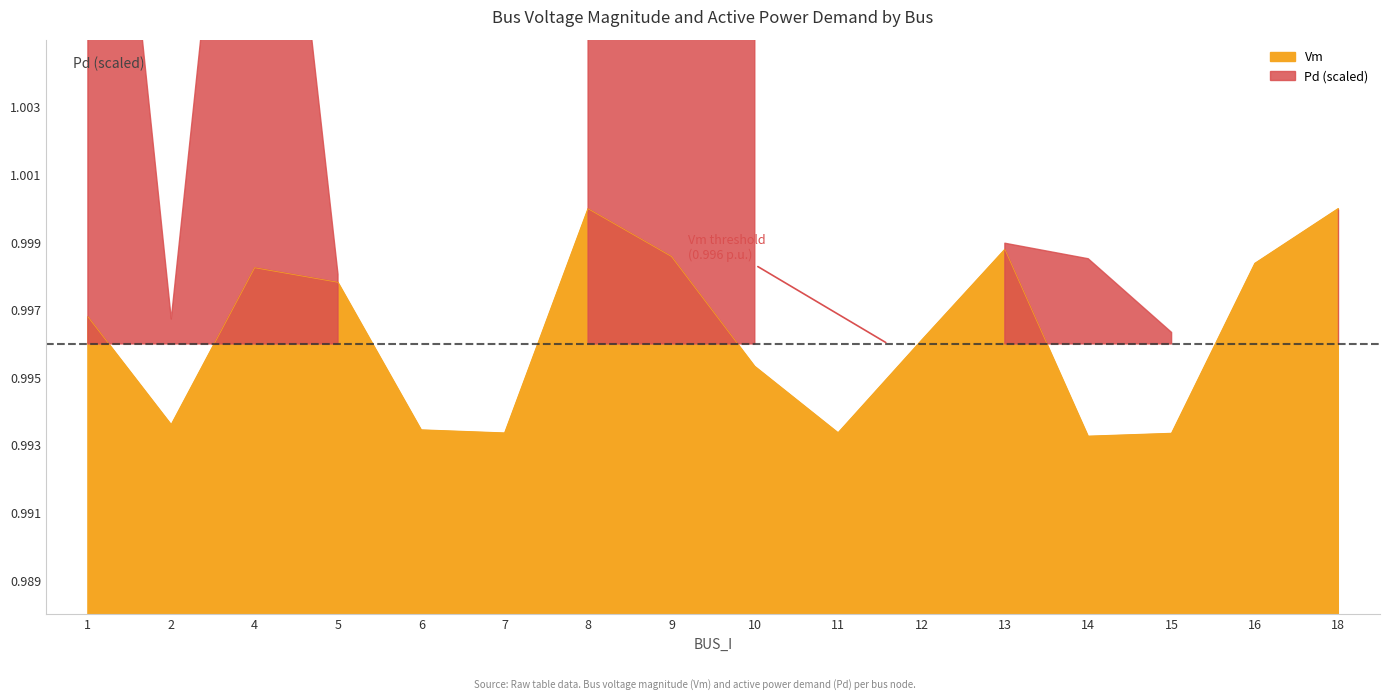

List the labels in order of value, largest first.

18, 8, 13, 9, 16, 4, 5, 1, 12, 10, 2, 6, 11, 7, 15, 14